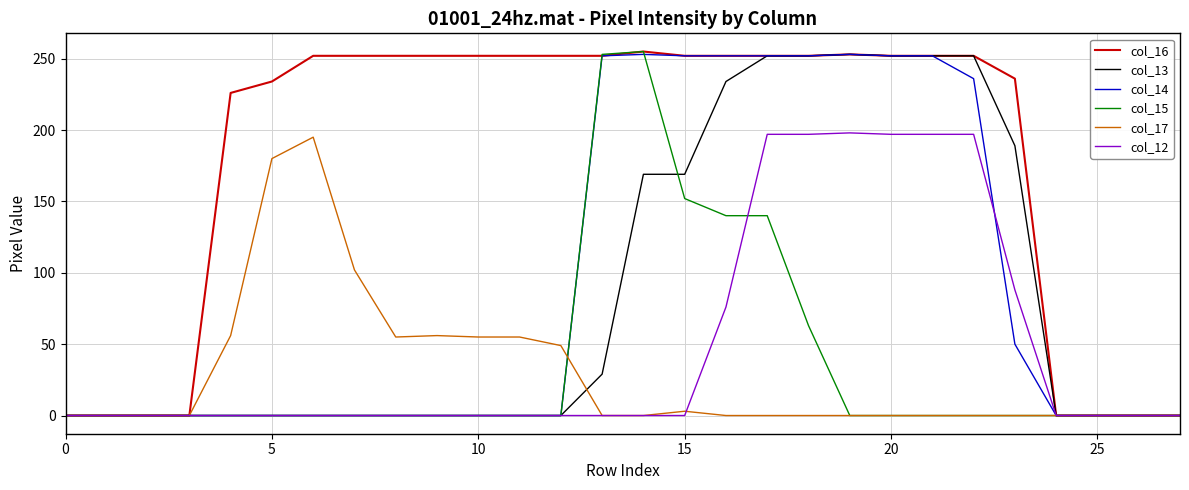

How many distinct data groups are displayed?

6